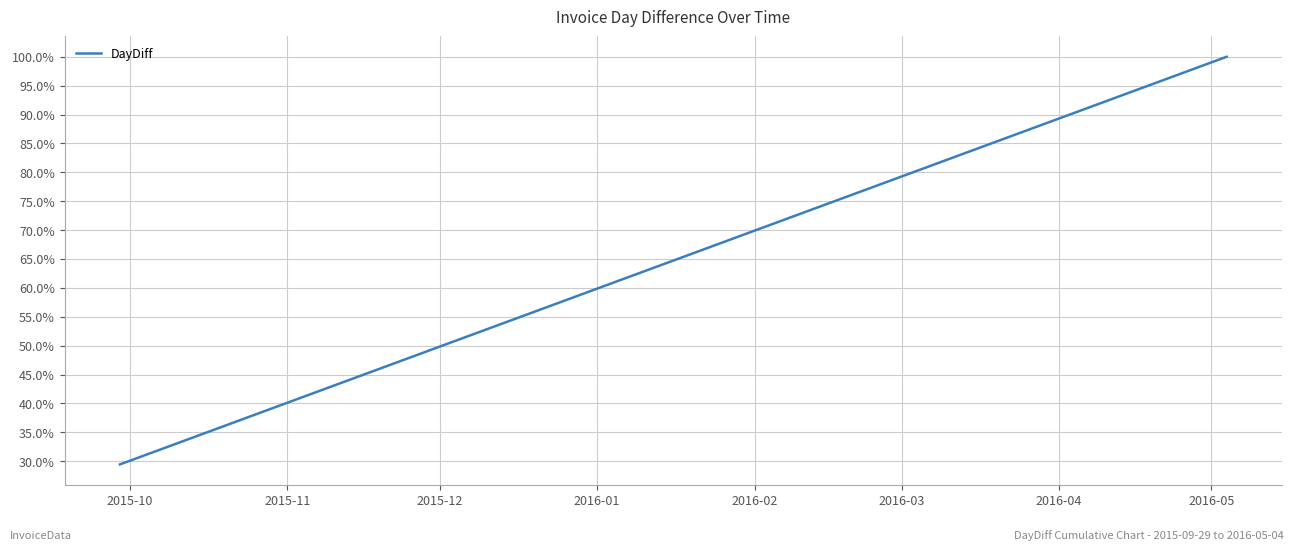

Does the chart have visible grid lines?

Yes